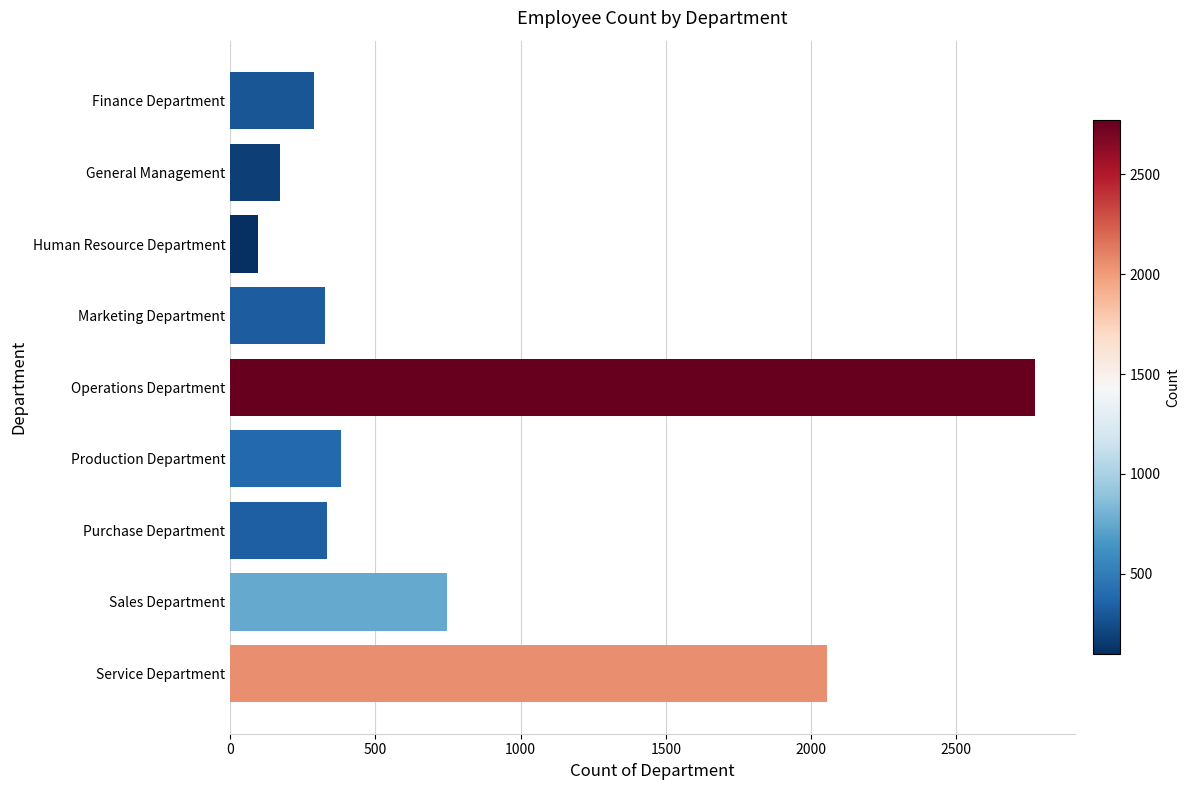

Are the bars horizontal?

Yes